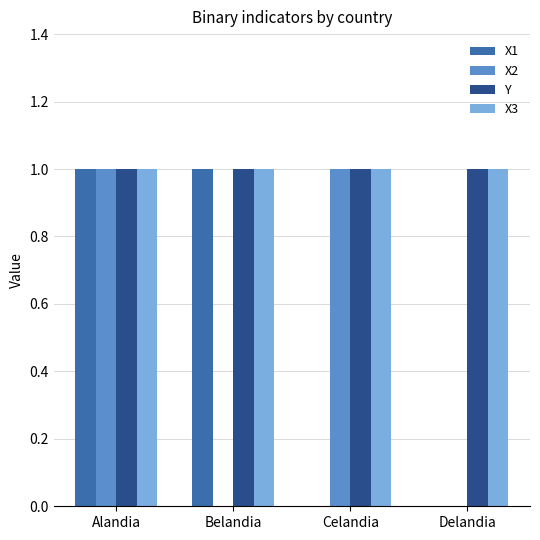

Reading left to right, list all the values displayed in this chart.

X1: Alandia=1	Belandia=1	Celandia=0	Delandia=0
X2: Alandia=1	Belandia=0	Celandia=1	Delandia=0
Y: Alandia=1	Belandia=1	Celandia=1	Delandia=1
X3: Alandia=1	Belandia=1	Celandia=1	Delandia=1